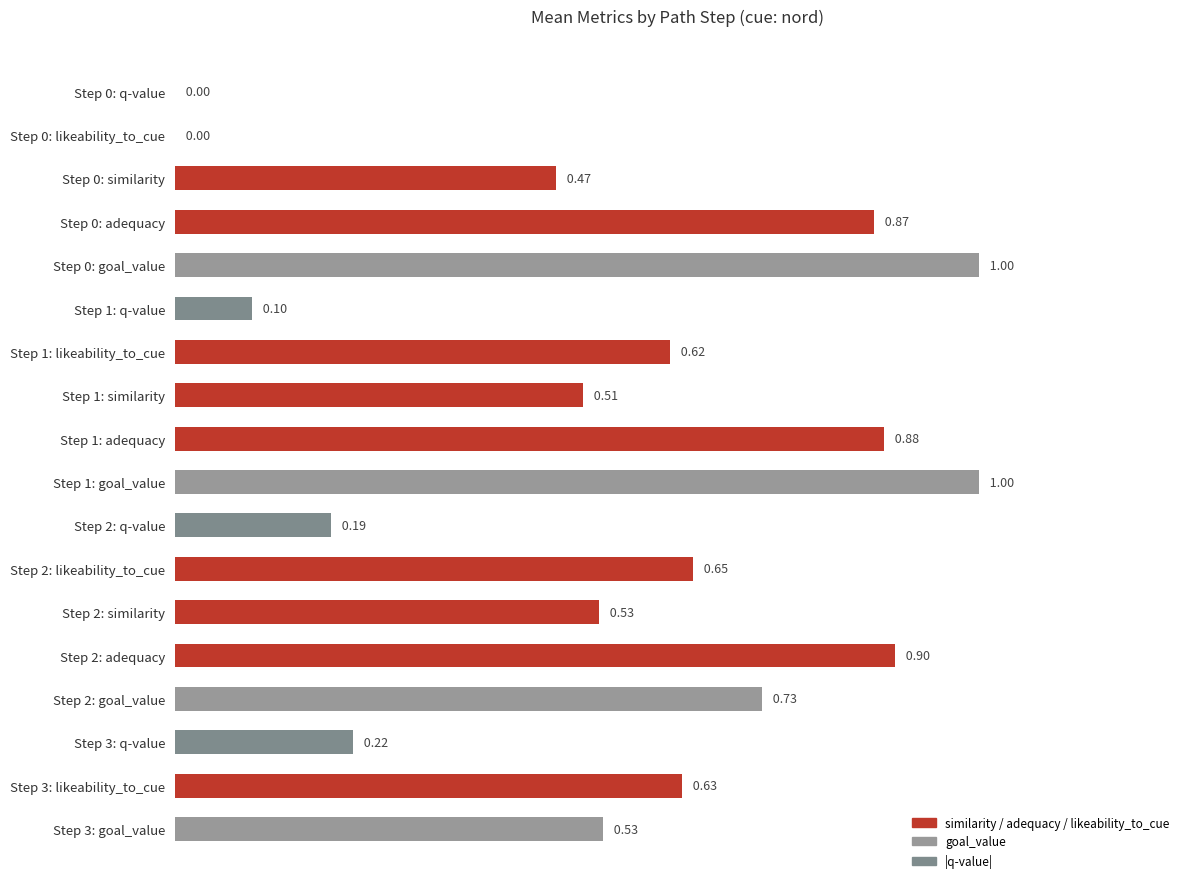

Which has a higher value, Step 3: goal_value or Step 1: q-value?

Step 3: goal_value